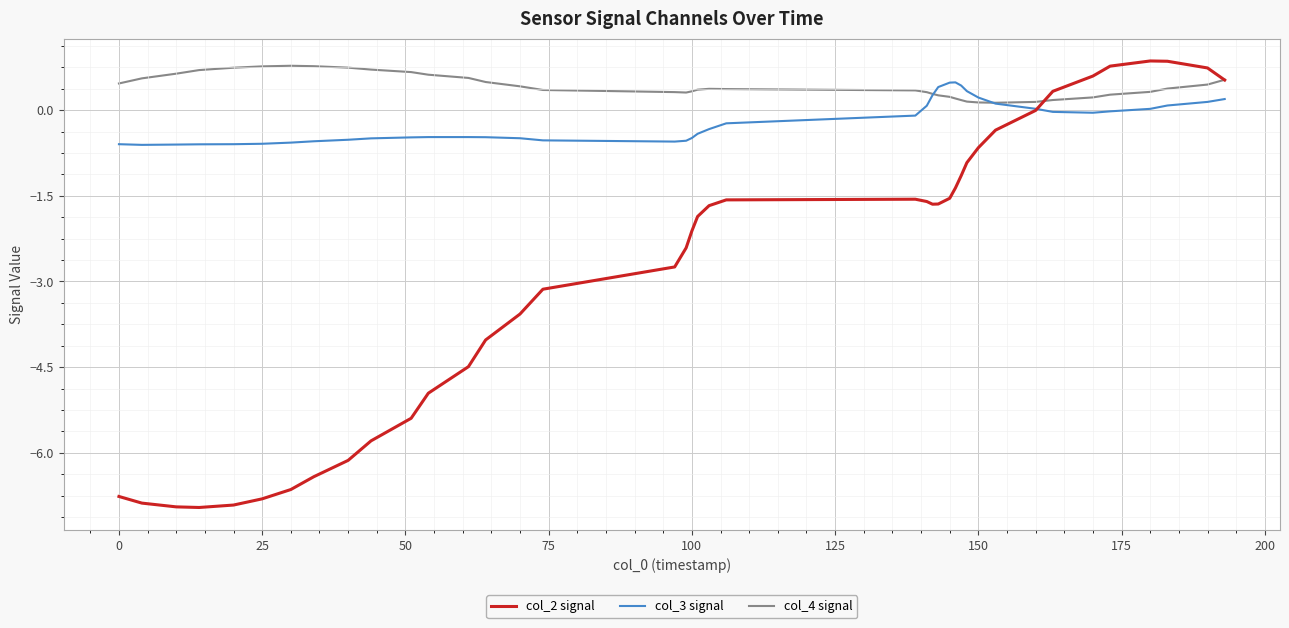

Which series has the largest total across all categories?

col_4 signal